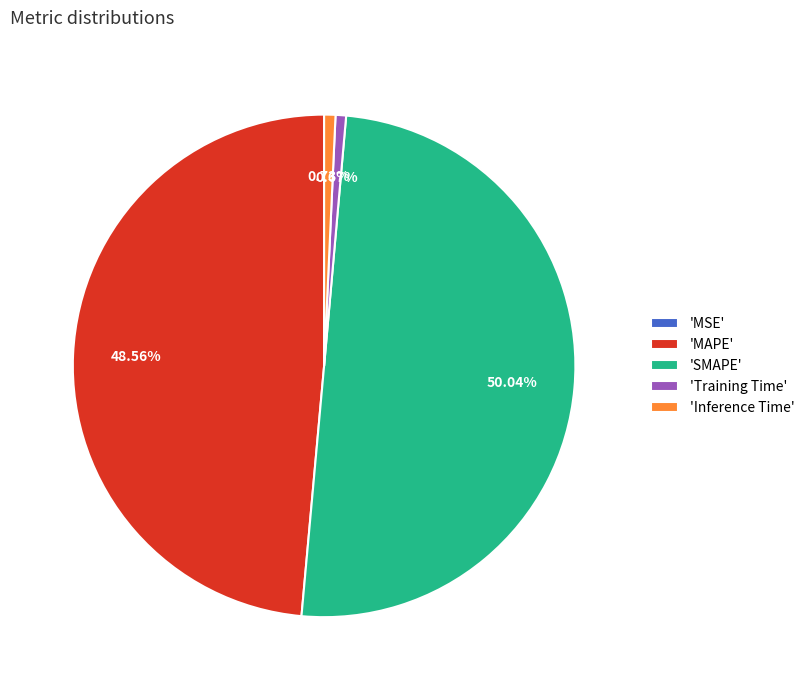

Which category has the biggest portion of the pie?

'SMAPE'